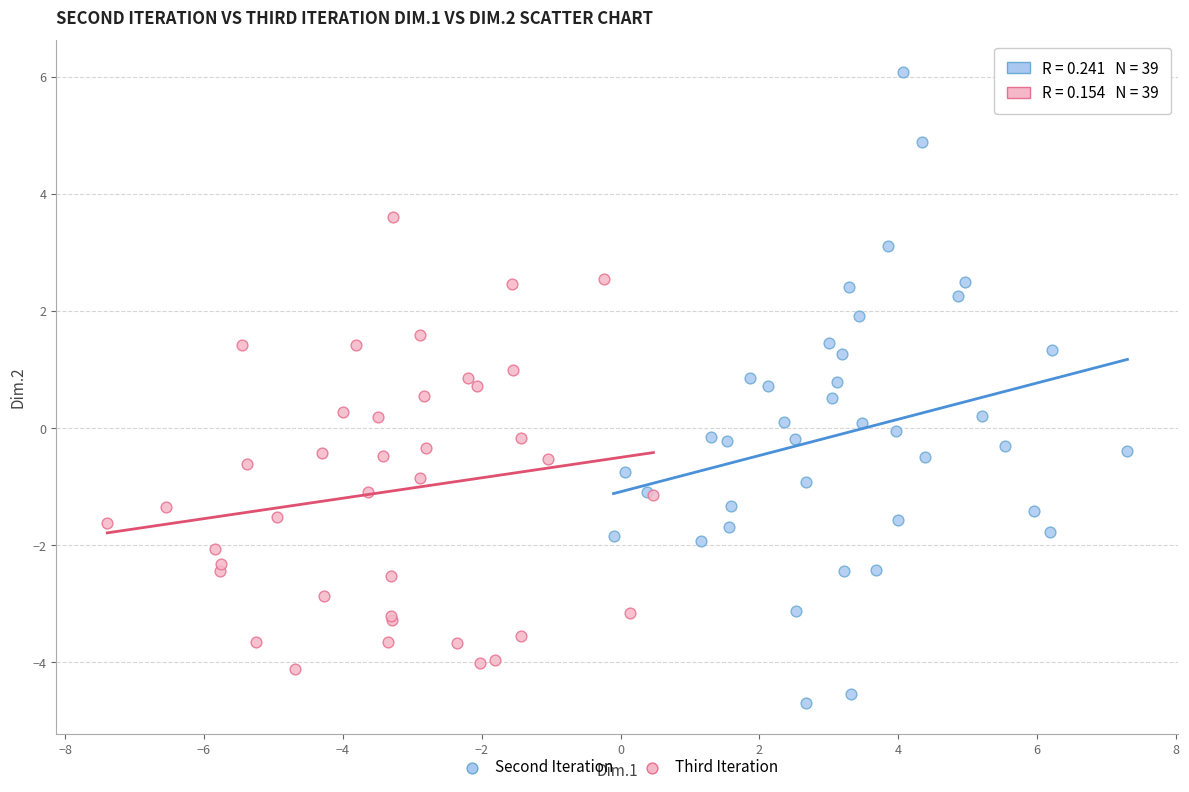

What are all the series names shown in the legend?

Second Iteration, Third Iteration